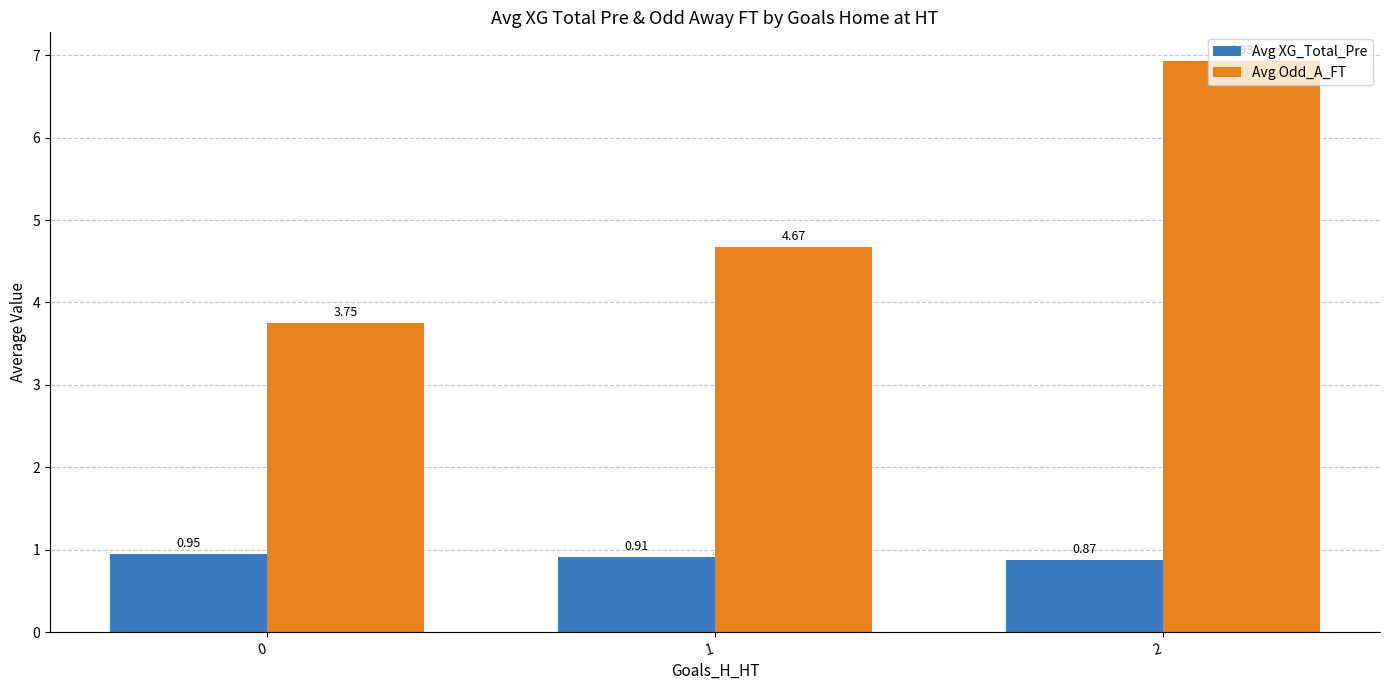

List the labels in order of Avg Odd_A_FT value, largest first.

2, 1, 0